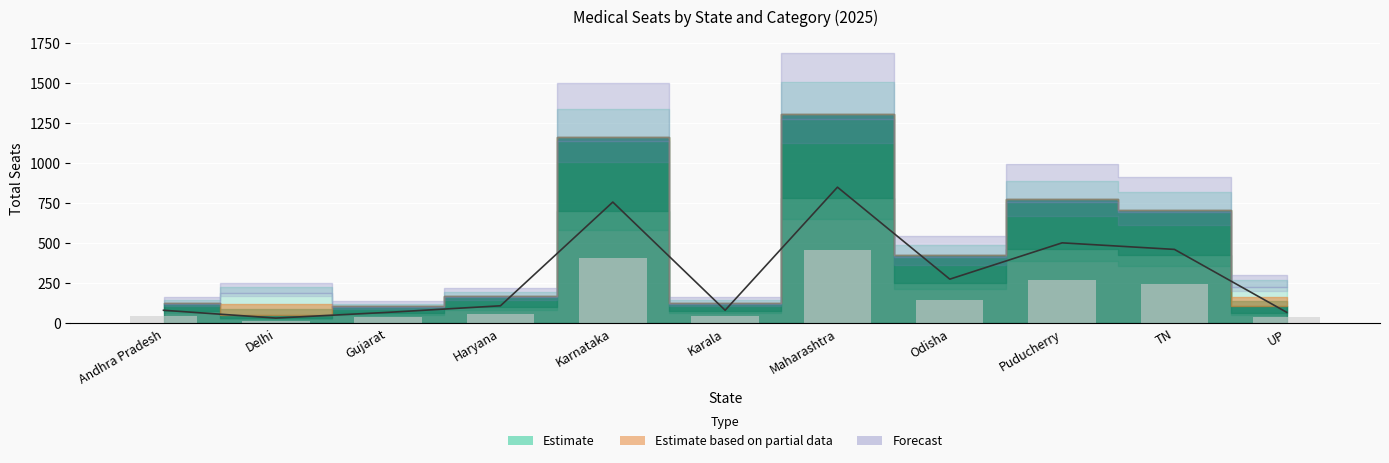

What position from the right is Andhra Pradesh?

11